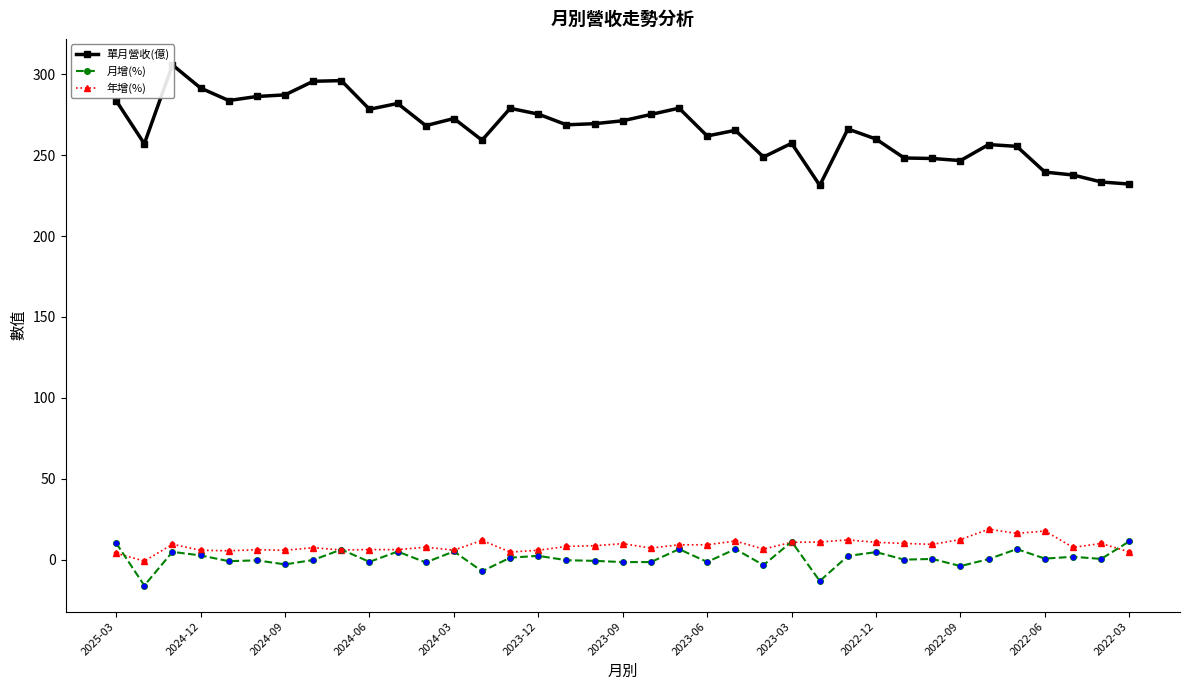

Is the value of 年增(%) at 2024-03 greater than the value of 月增(%) at 2024-06?

Yes